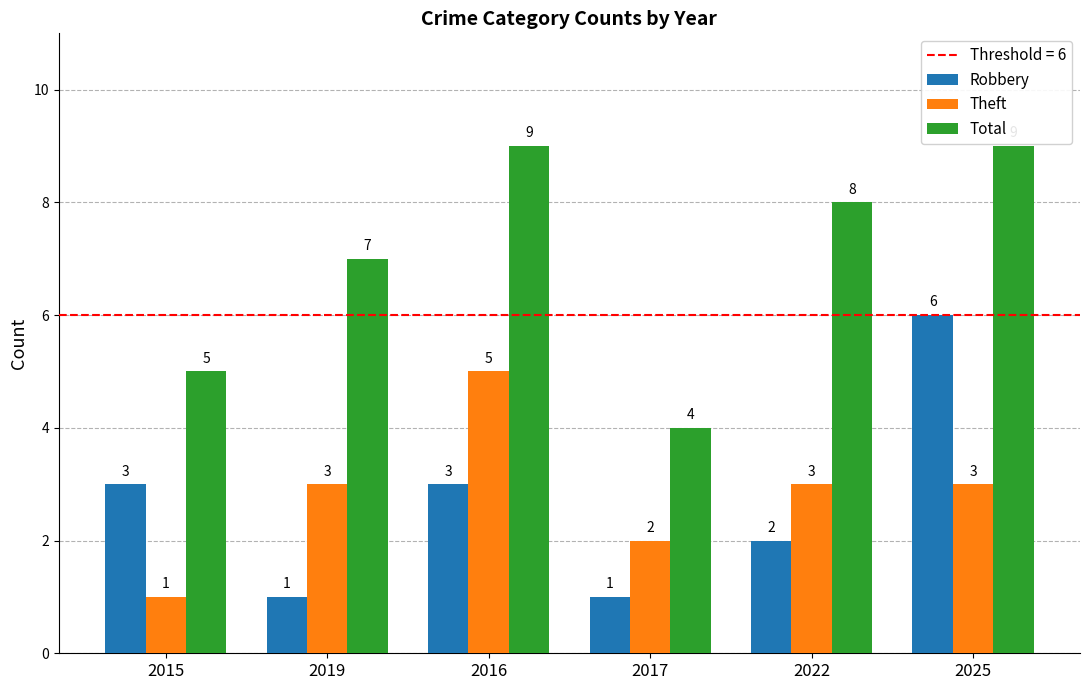

Is the value of Theft at 2017 greater than the value of Total at 2017?

No